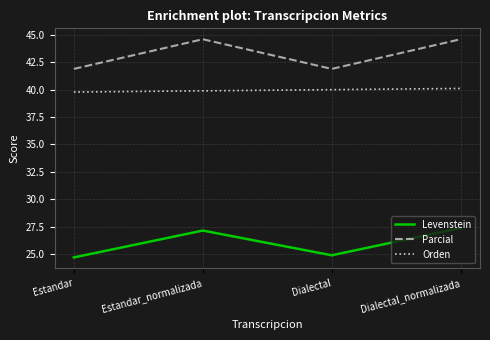

What position from the left is Estandar_normalizada?

2